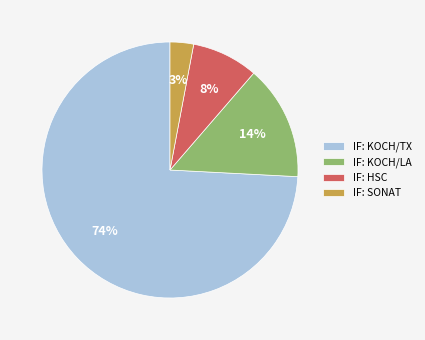

The IF: KOCH/LA slice represents 14% of the pie. True or false?

True